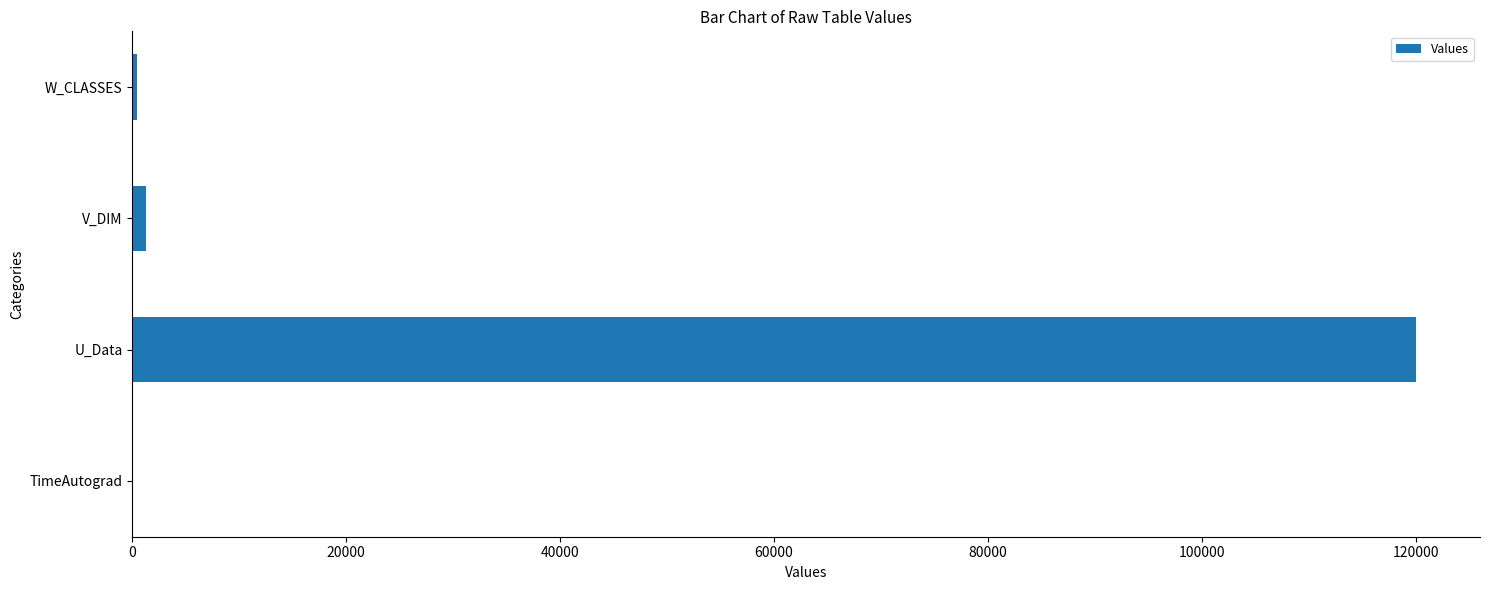

The chart shows a value of 120000.0 at U_Data. True or false?

True